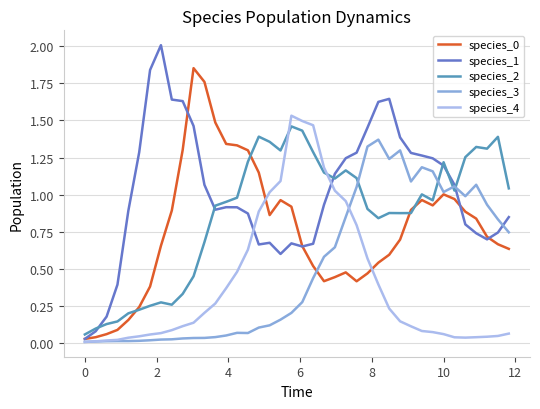

Which series has the widest spread of values?

species_1